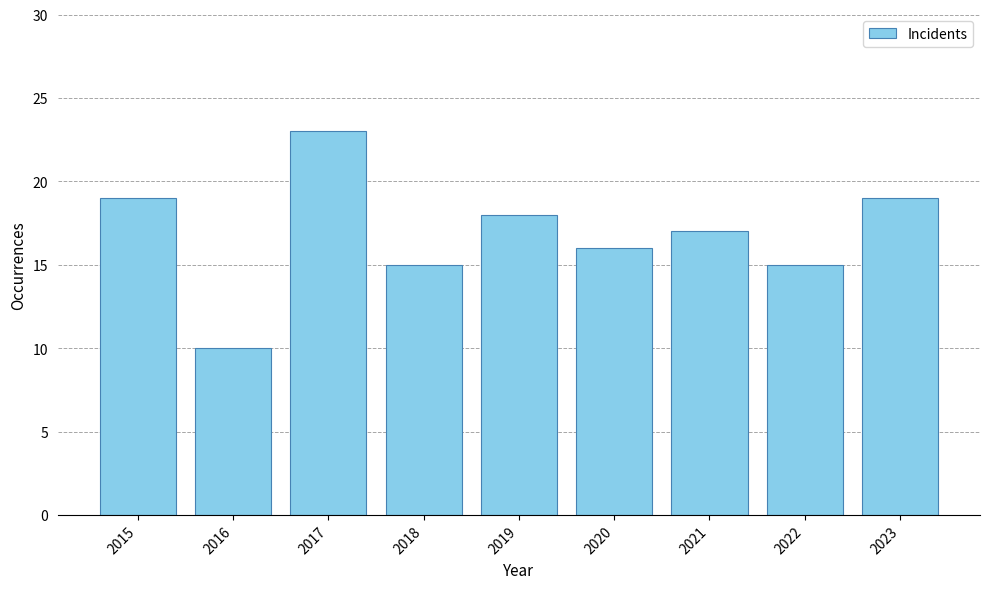

What is the maximum value shown in the chart?

23